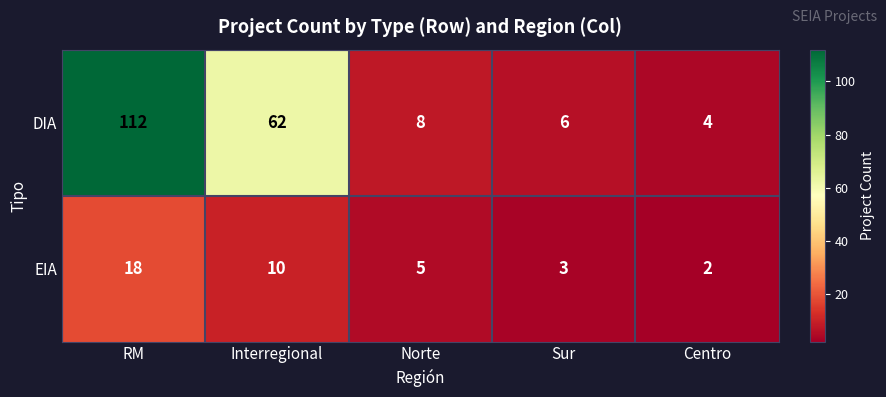

The value of DIA at Sur is 9. True or false?

False